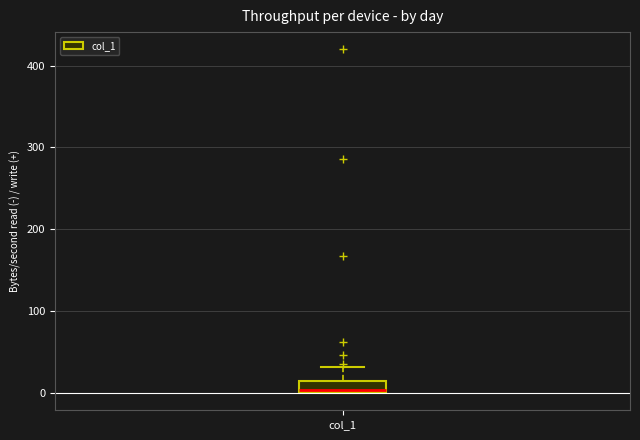

Where does the upper whisker of the box for col_1 end on the y-axis? The values are not printed on the chart, so give them approximately, as read against the axis.

30